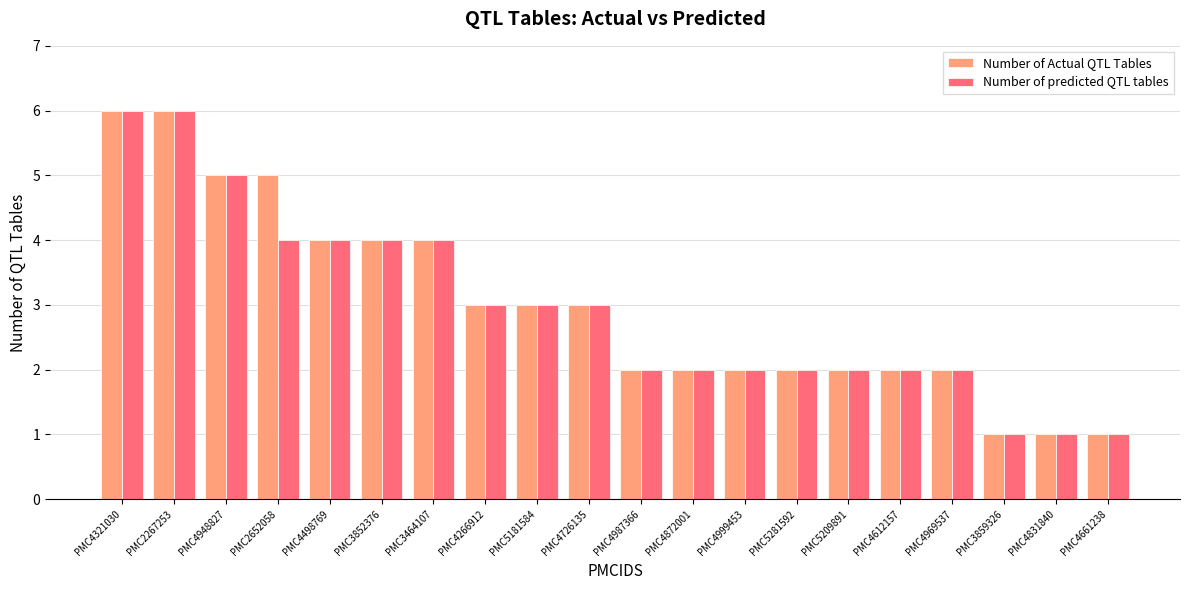

What is the greatest value displayed?

6